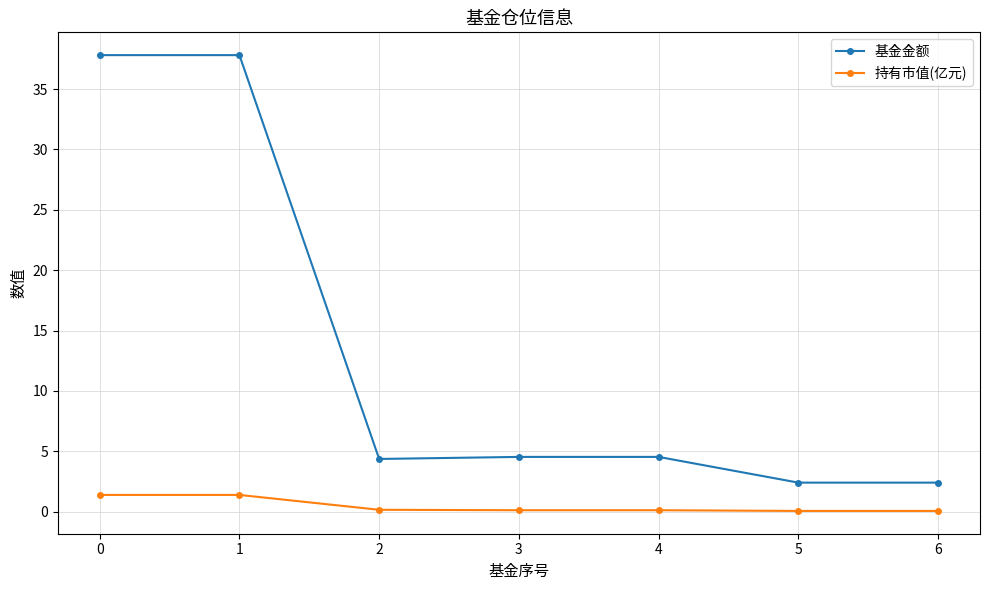

Rank the series by their maximum value, from highest to lowest.

基金金额, 持有市值(亿元)